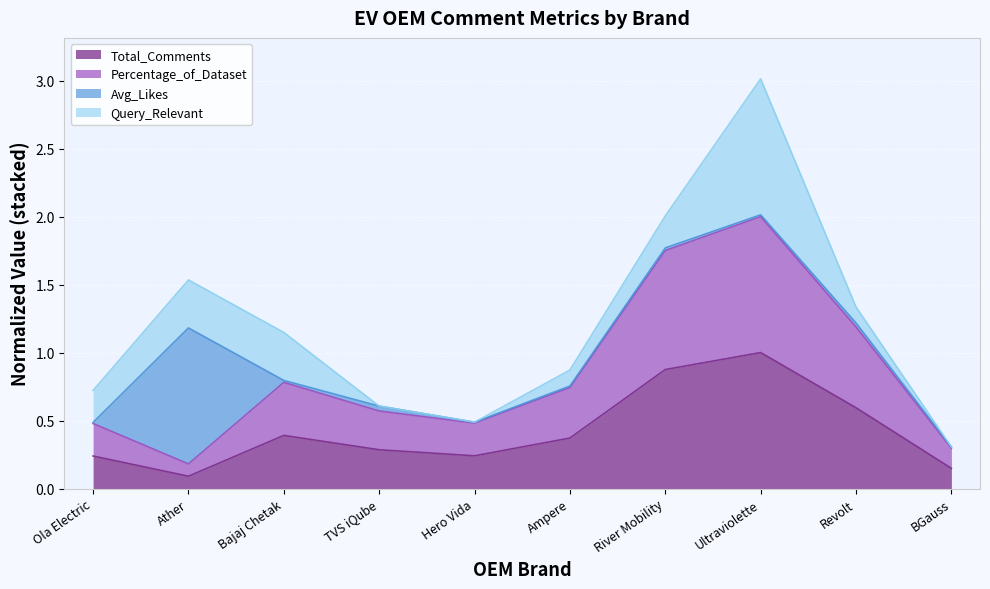

The Percentage_of_Dataset series shows 2.9 at River Mobility. True or false?

False